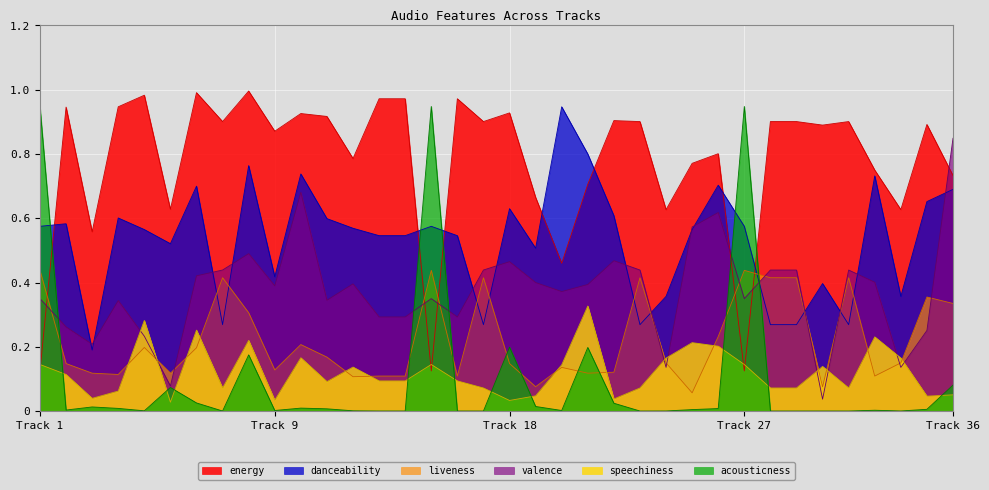

True or false: acousticness and speechiness cross at least once.

True